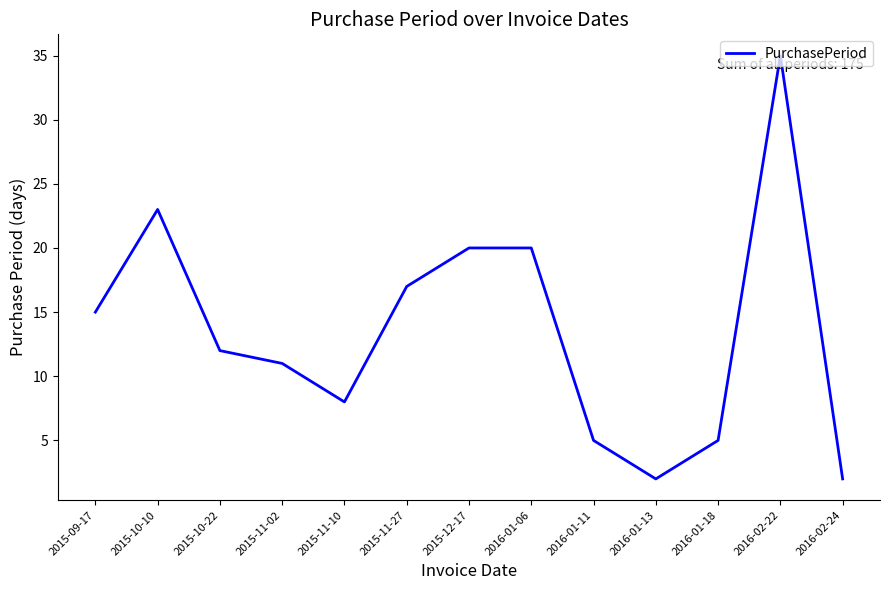

Is this an area chart (filled region under the line)?

No